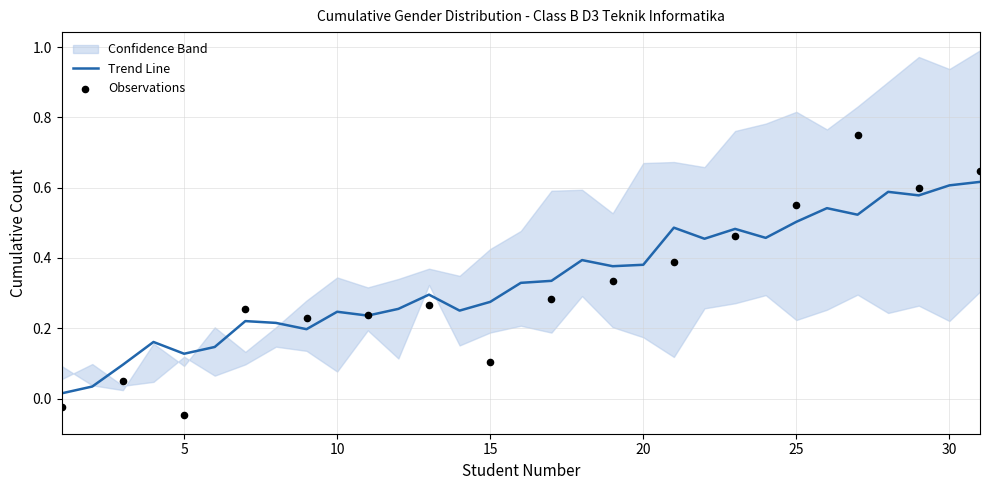

What is the change in value from 6 to 10?

+0.1